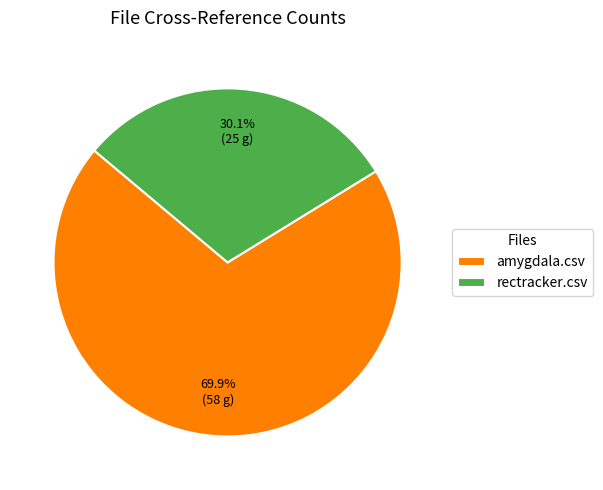

Count the number of slices in the pie.

2